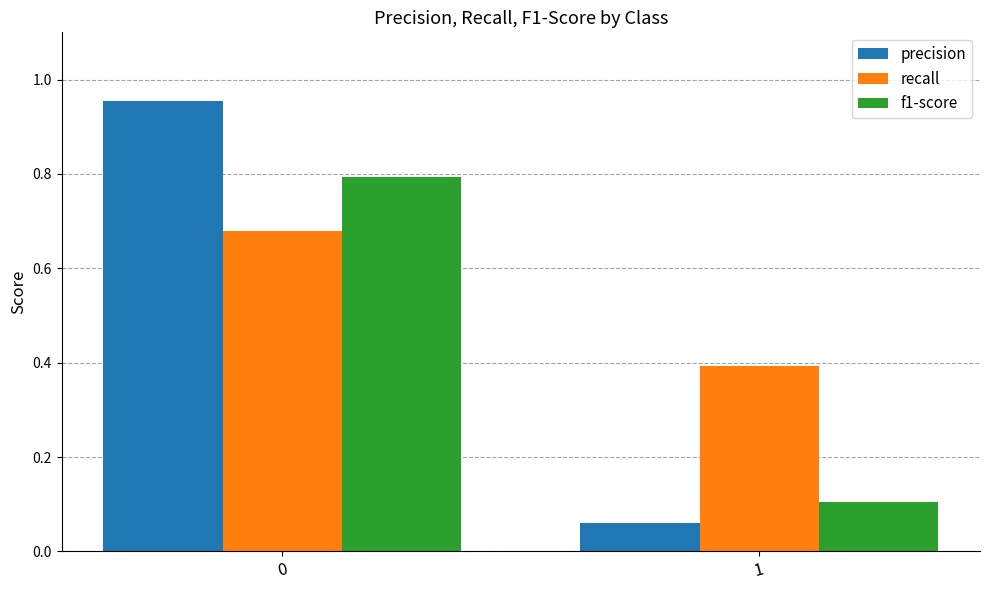

Which label corresponds to the smallest value in the chart?

1